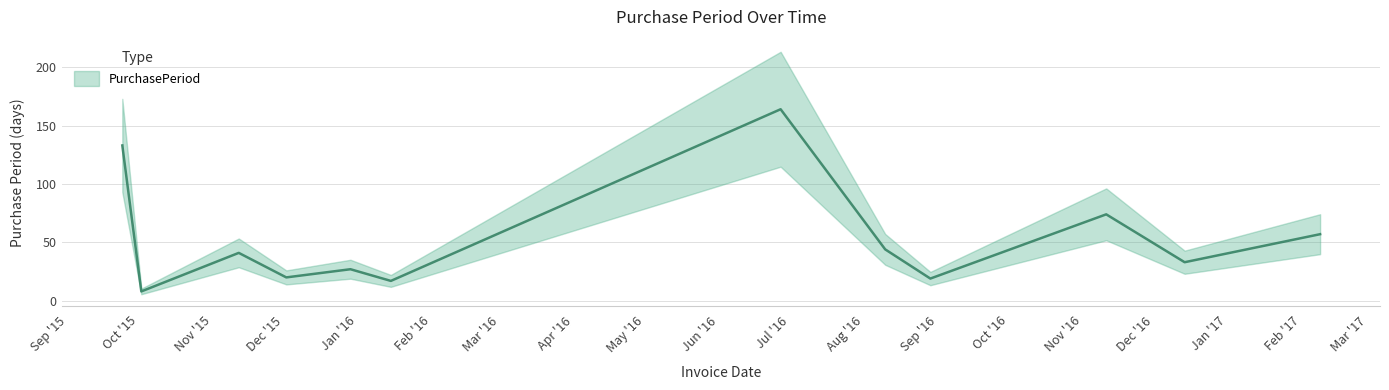

What position from the left is 2016-11-11?

10